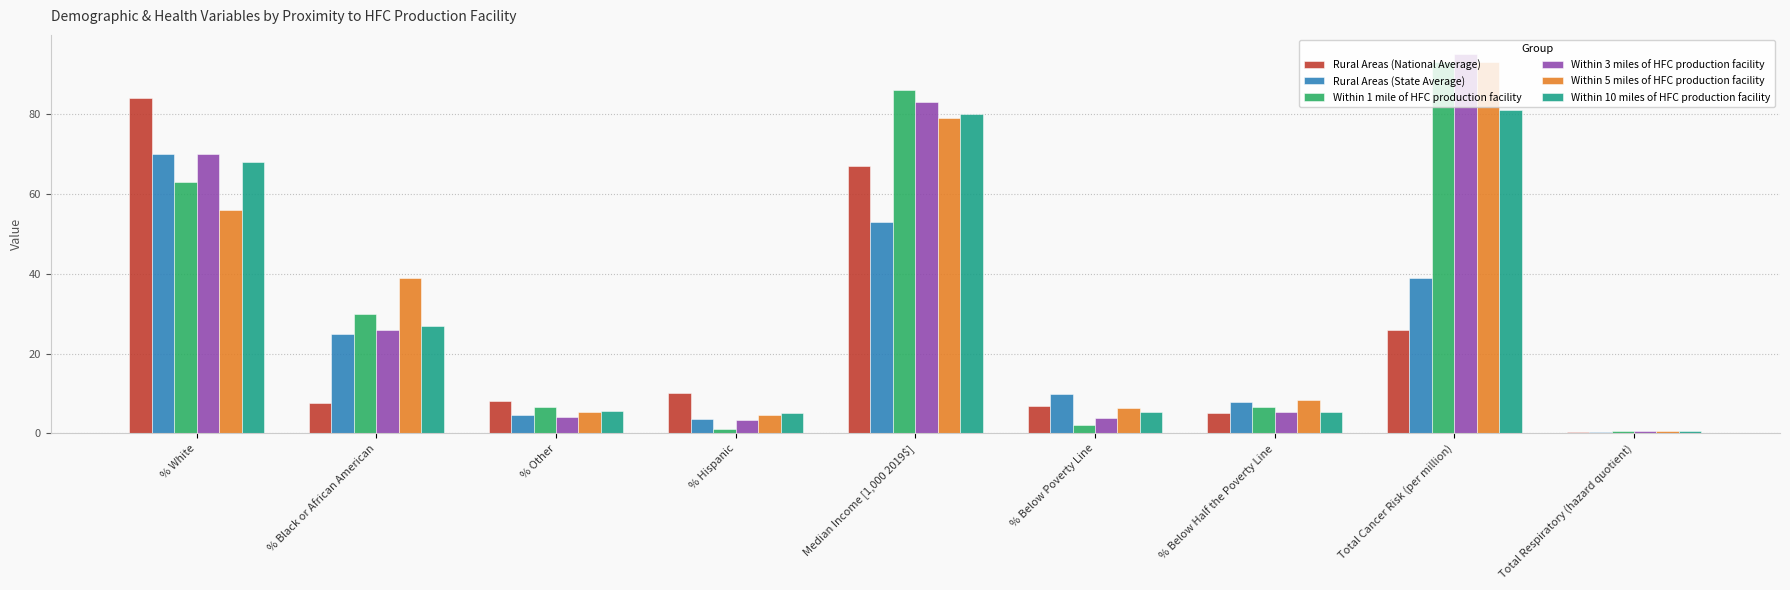

Between % Black or African American and % Hispanic, which series saw the biggest shift?

Within 5 miles of HFC production facility